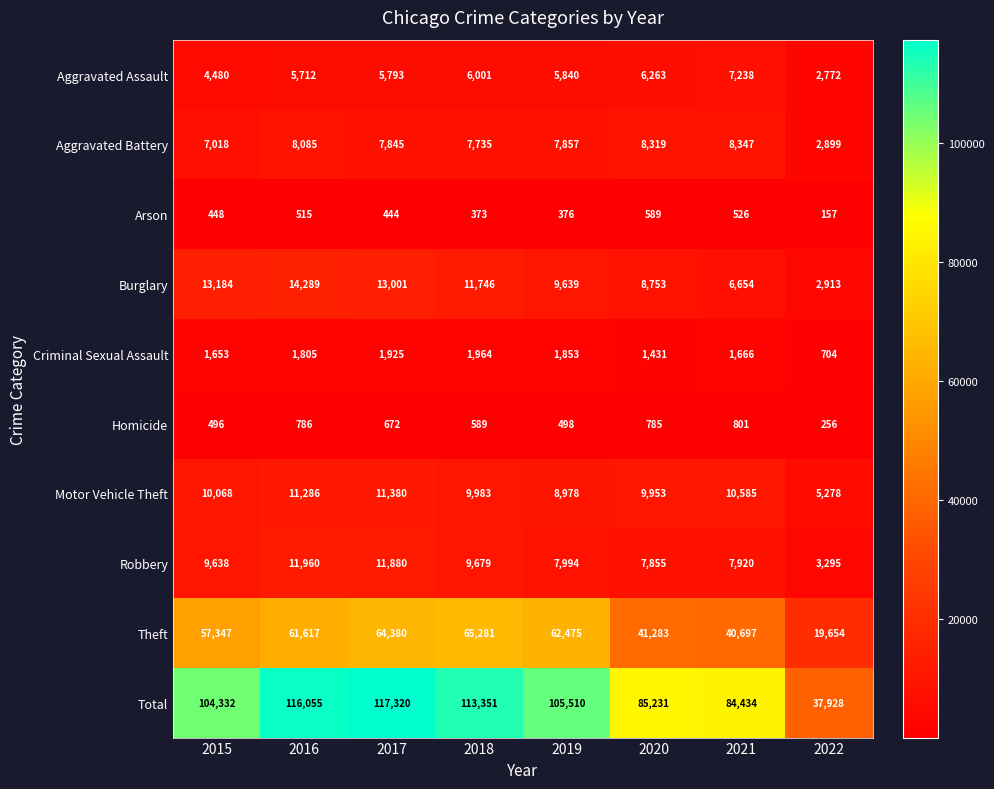

Between 2018 and 2019, which series saw the biggest shift?

Total